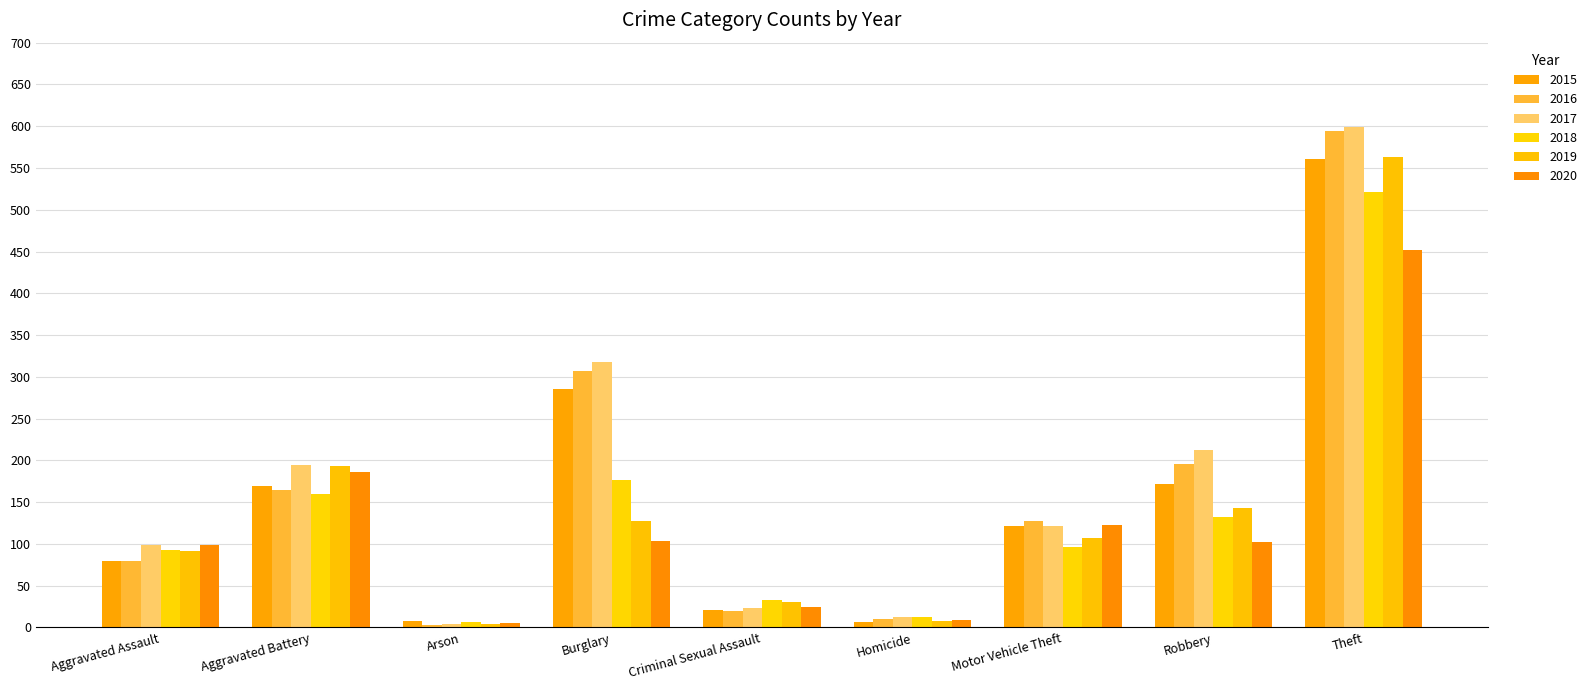

Reading right to left, list all the values displayed in this chart.

2015: 561	172	121	7	21	286	8	169	79
2016: 594	196	128	10	20	307	3	164	79
2017: 599	213	122	13	23	318	4	194	99
2018: 521	132	96	12	33	176	6	160	93
2019: 563	143	107	8	31	127	4	193	91
2020: 452	102	123	9	24	104	5	186	99